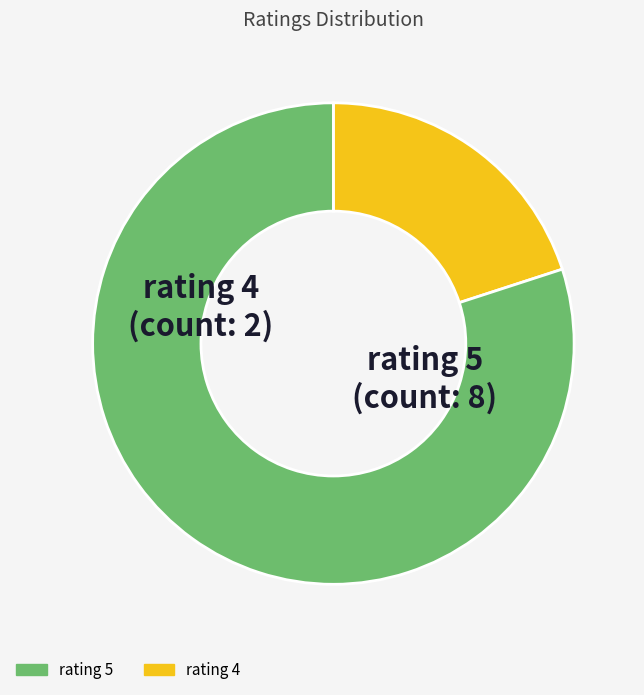

Is there any slice that represents more than half of the pie?

Yes